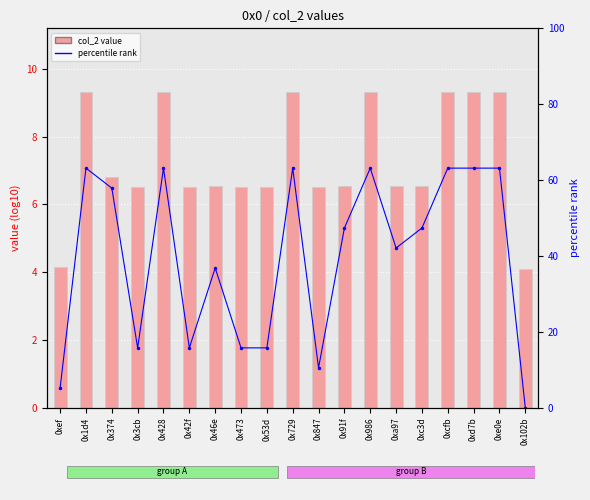

Are the bars grouped side by side (vs. stacked)?

Yes